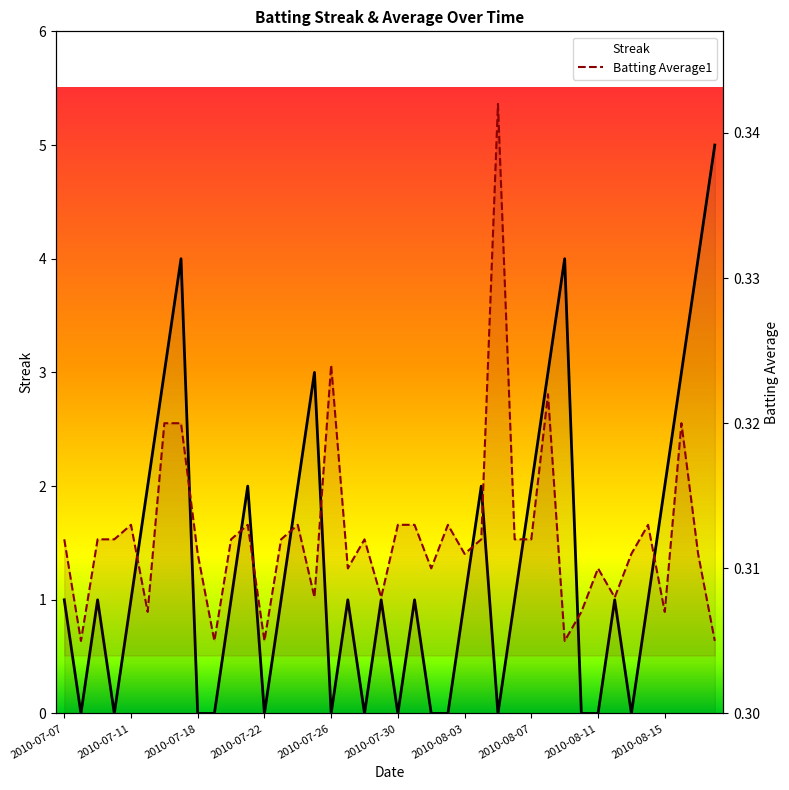

Which has a higher value, 2010-08-08 or 2010-07-28?

2010-08-08